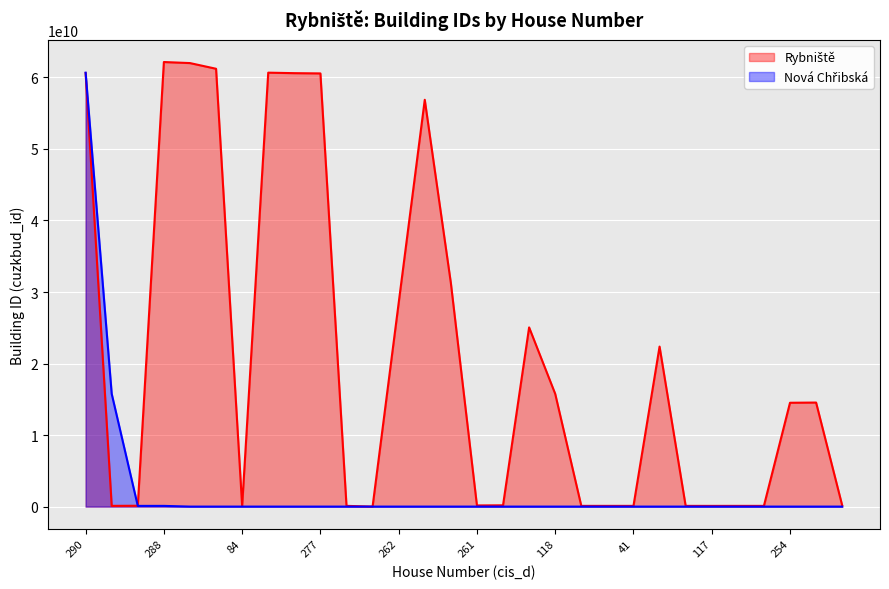

What is the sum of all Nová Chřibská values?

76627642082